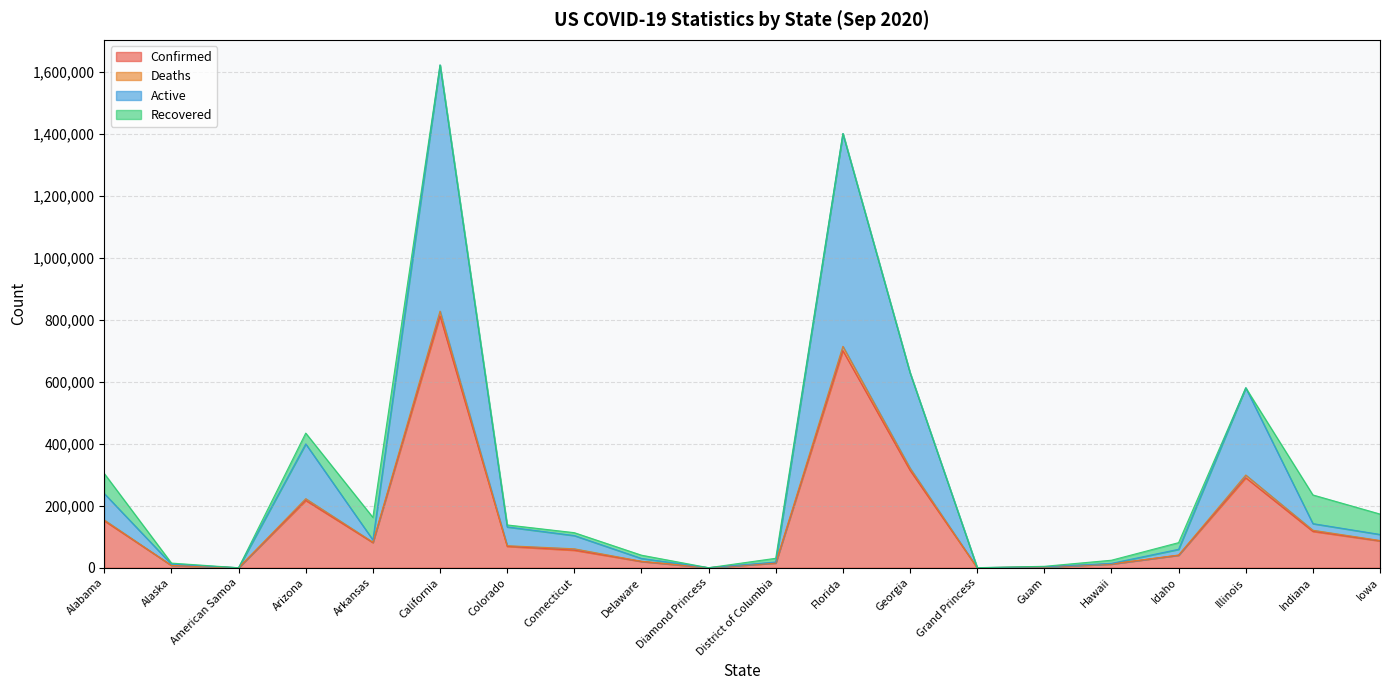

What is the label of the 4th point from the left?

Arizona